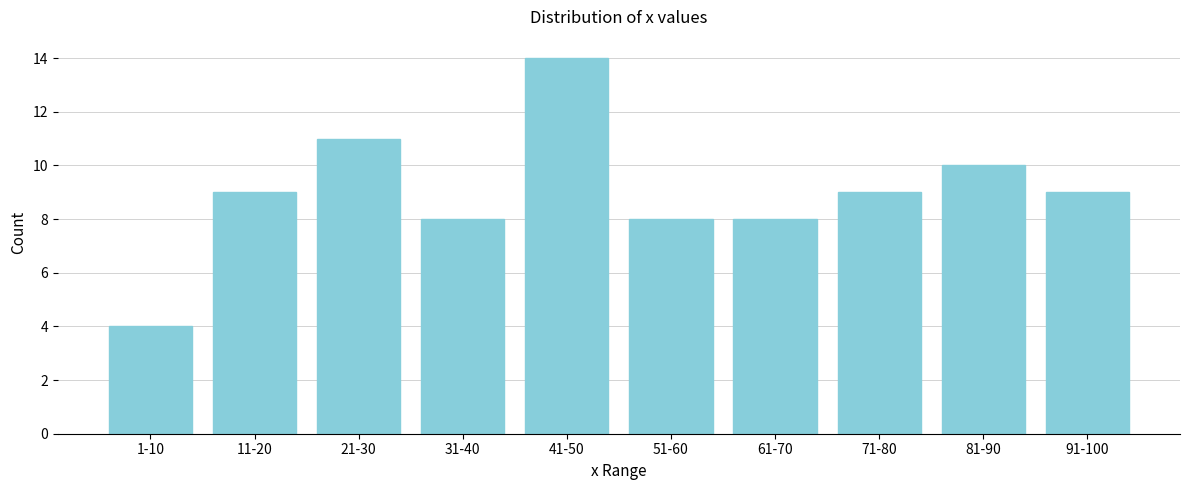

Reading left to right, list all the values displayed in this chart.

4	9	11	8	14	8	8	9	10	9